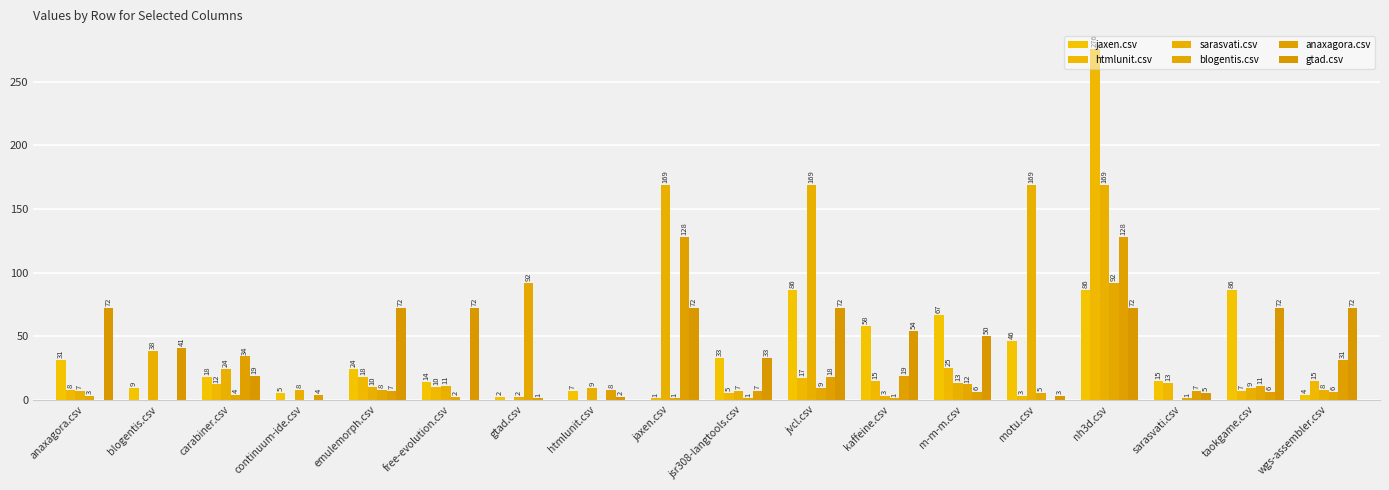

What is the label of the 11th bar from the right?

htmlunit.csv